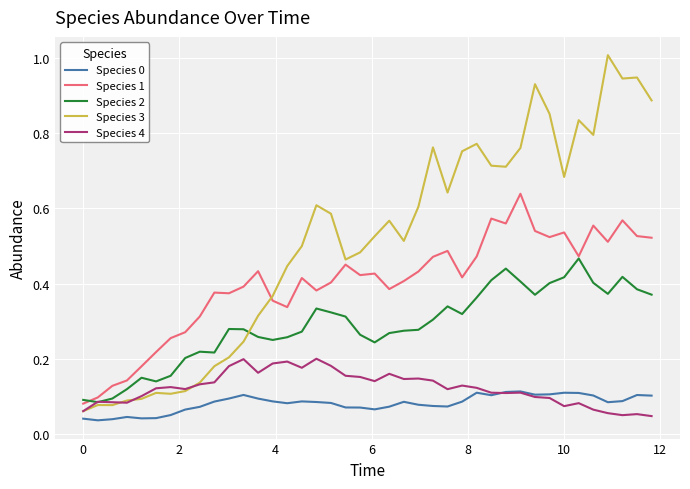

True or false: Species 2 and Species 0 cross at least once.

False